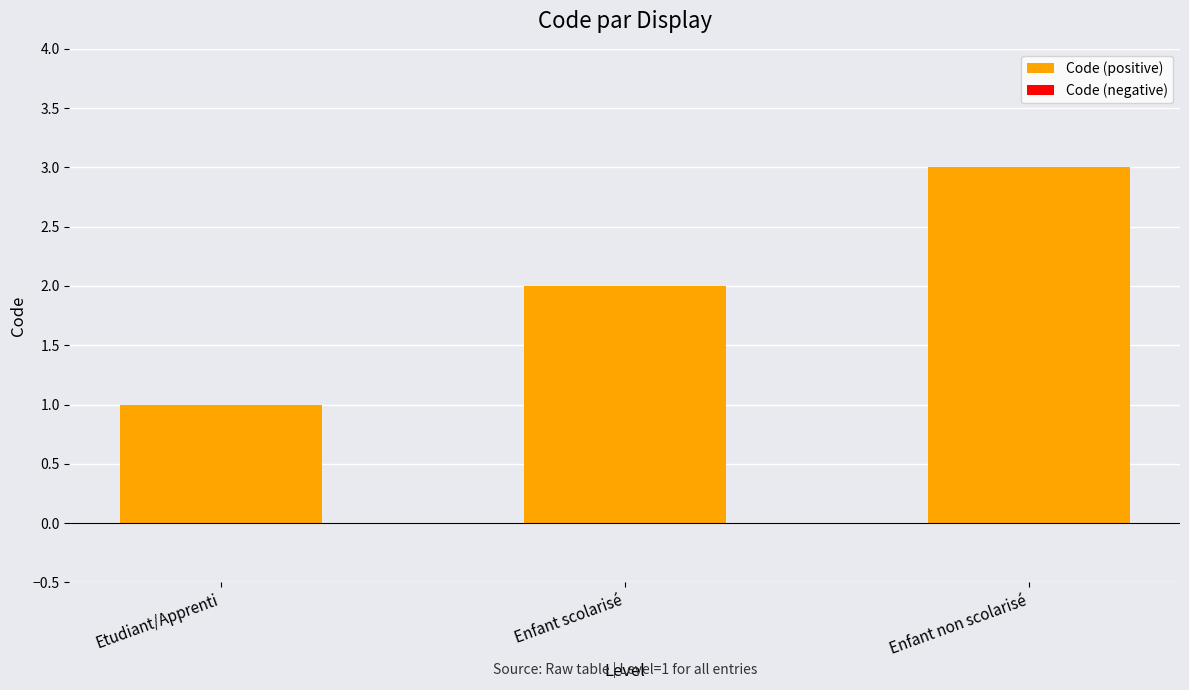

True or false: the data shows 2 at Enfant scolarisé.

True